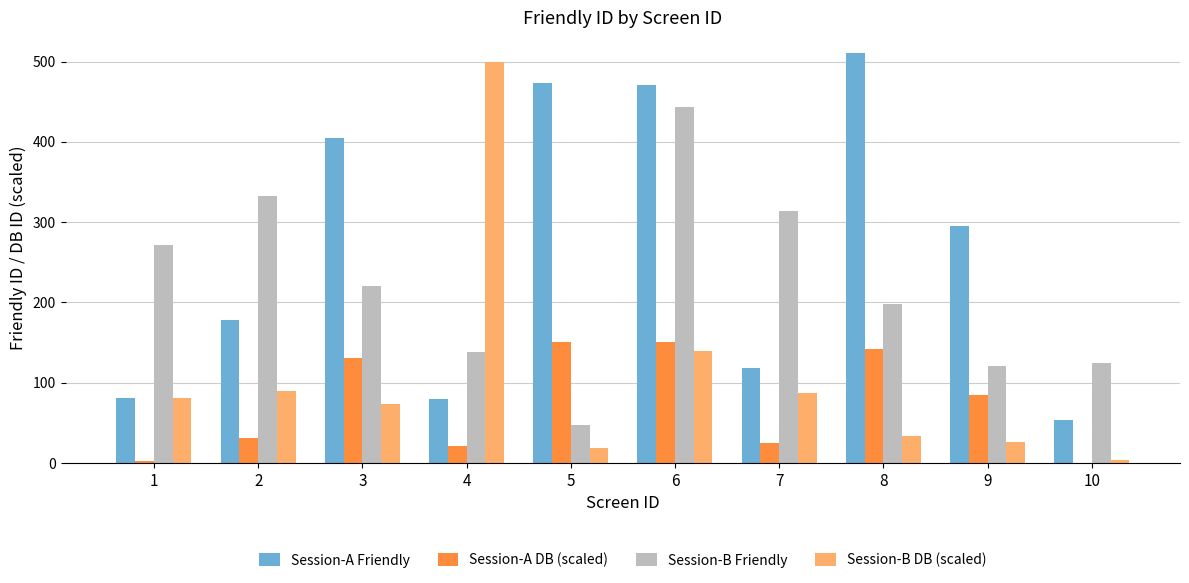

Are the bars grouped side by side (vs. stacked)?

Yes